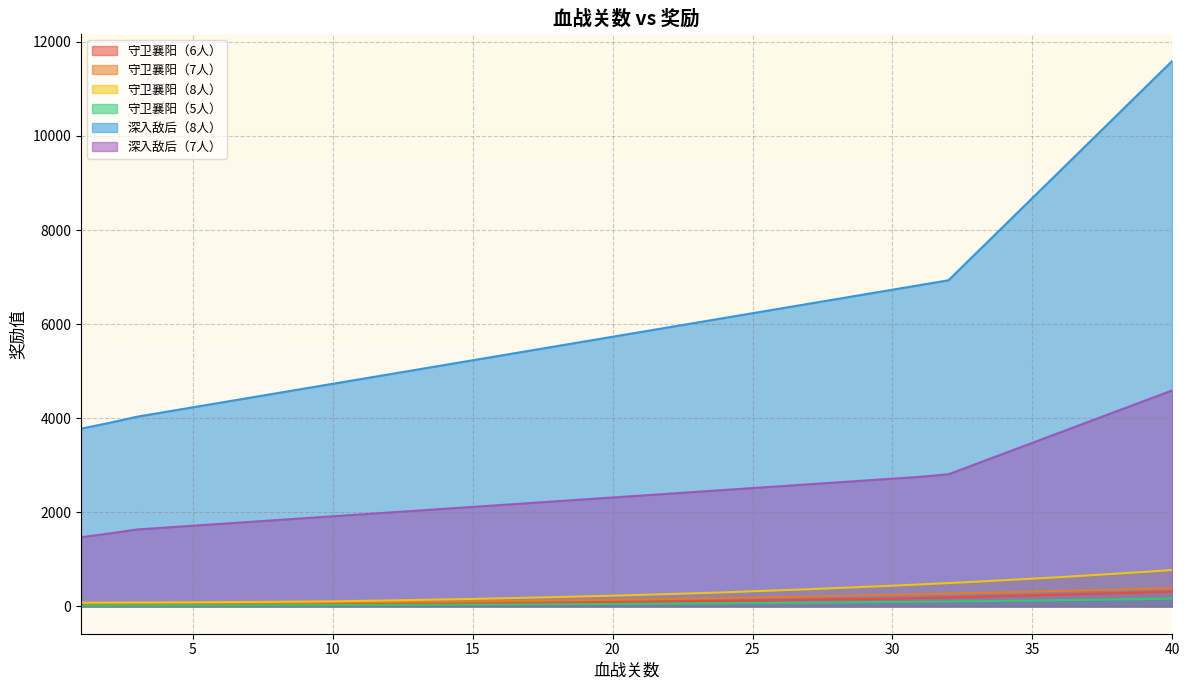

The value of 守卫襄阳（6人） at 29 is 156. True or false?

True